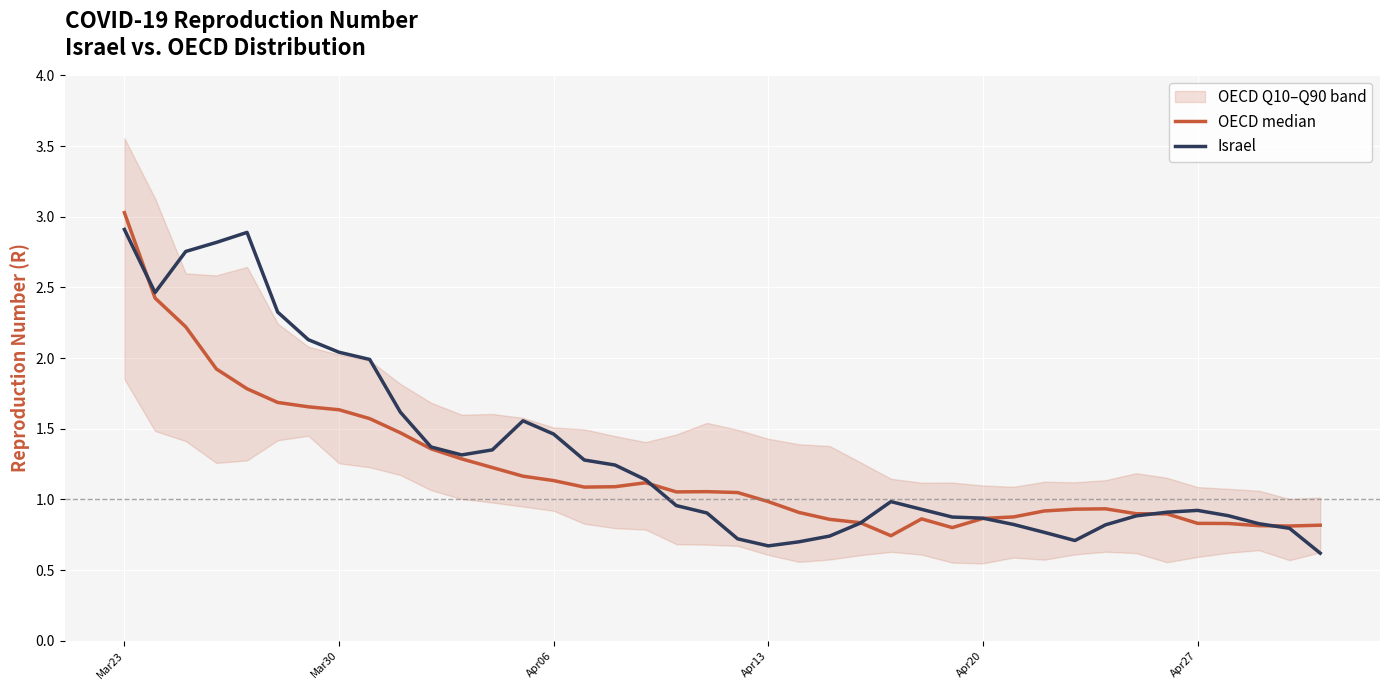

Is the value of Israel at Apr20 greater than the value of OECD median at Mar30?

No